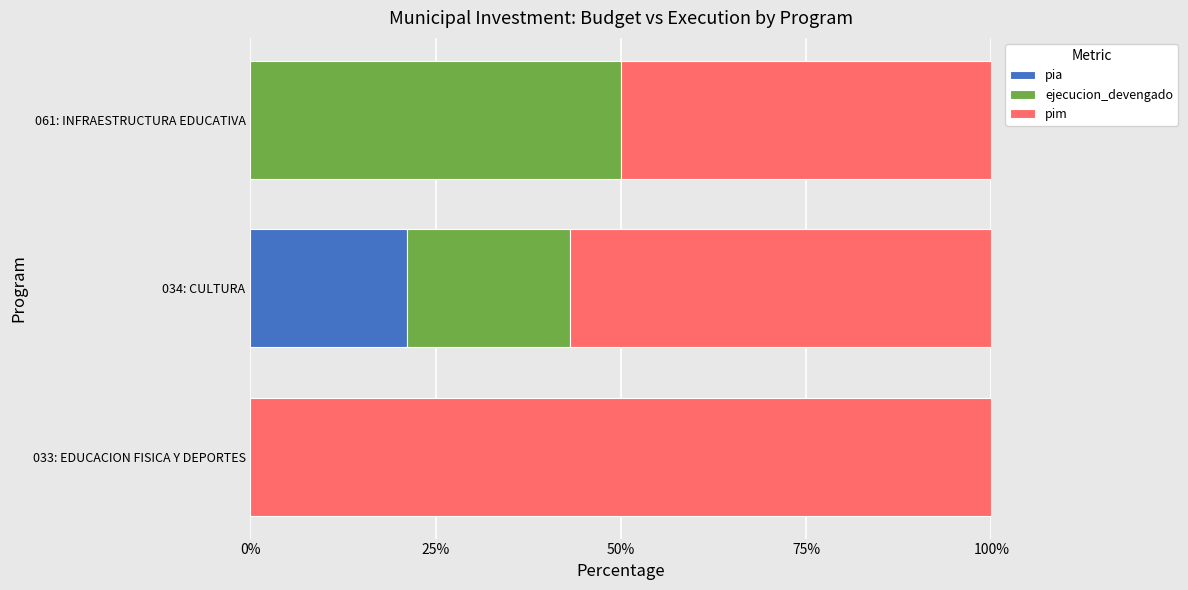

True or false: pia has a value of 4.7 at 034: CULTURA.

False